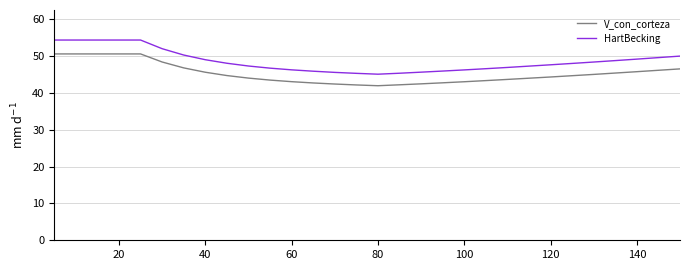

Which series has the largest range (max minus min)?

HartBecking